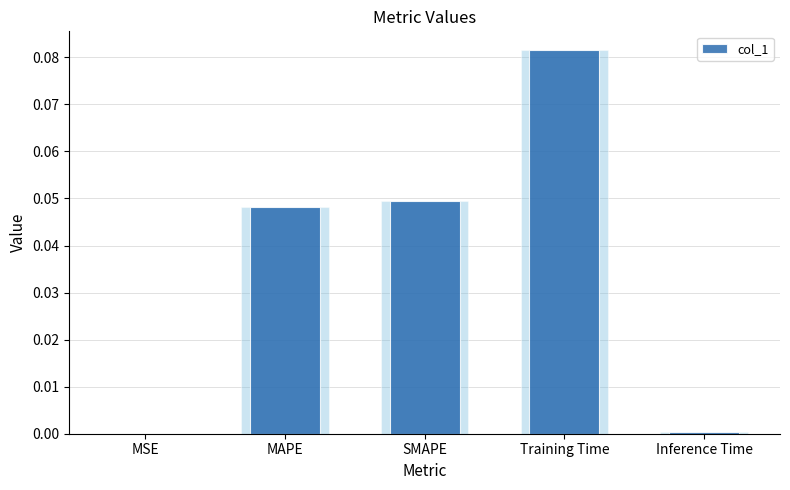

What is the difference between the maximum and minimum values?

0.1